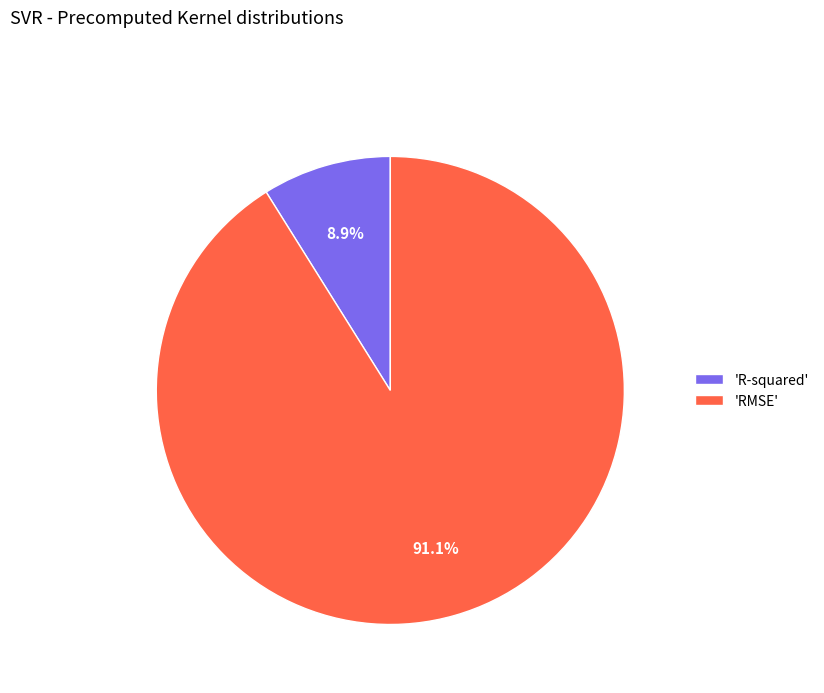

Is the sum of 'R-squared' and 'RMSE' greater than half?

Yes